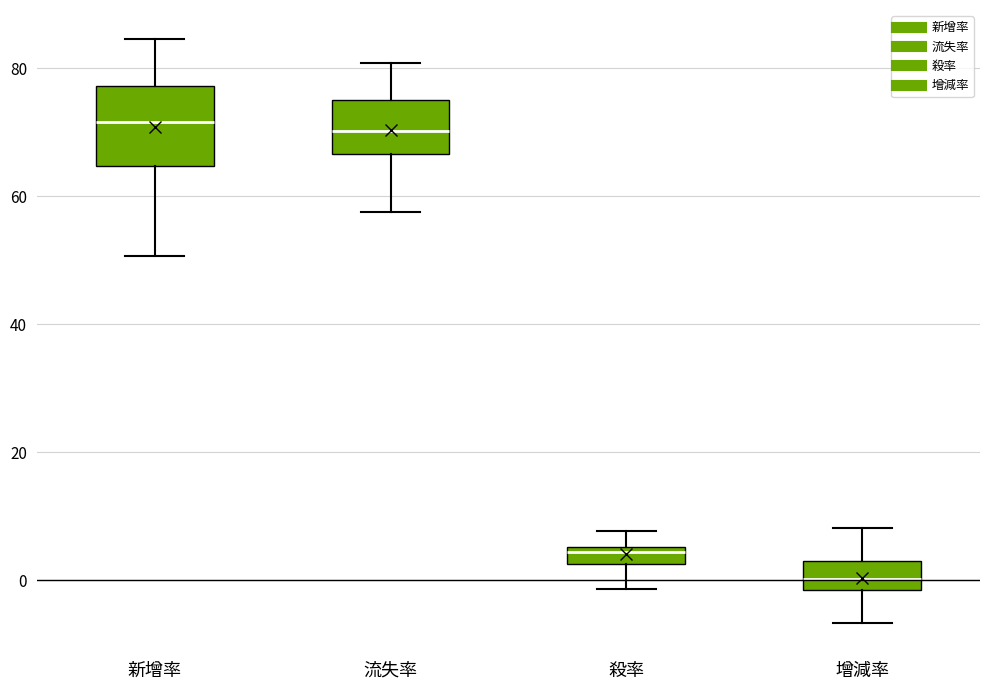

Where does the upper whisker of the box for 新增率 end on the y-axis? The values are not printed on the chart, so give them approximately, as read against the axis.

84